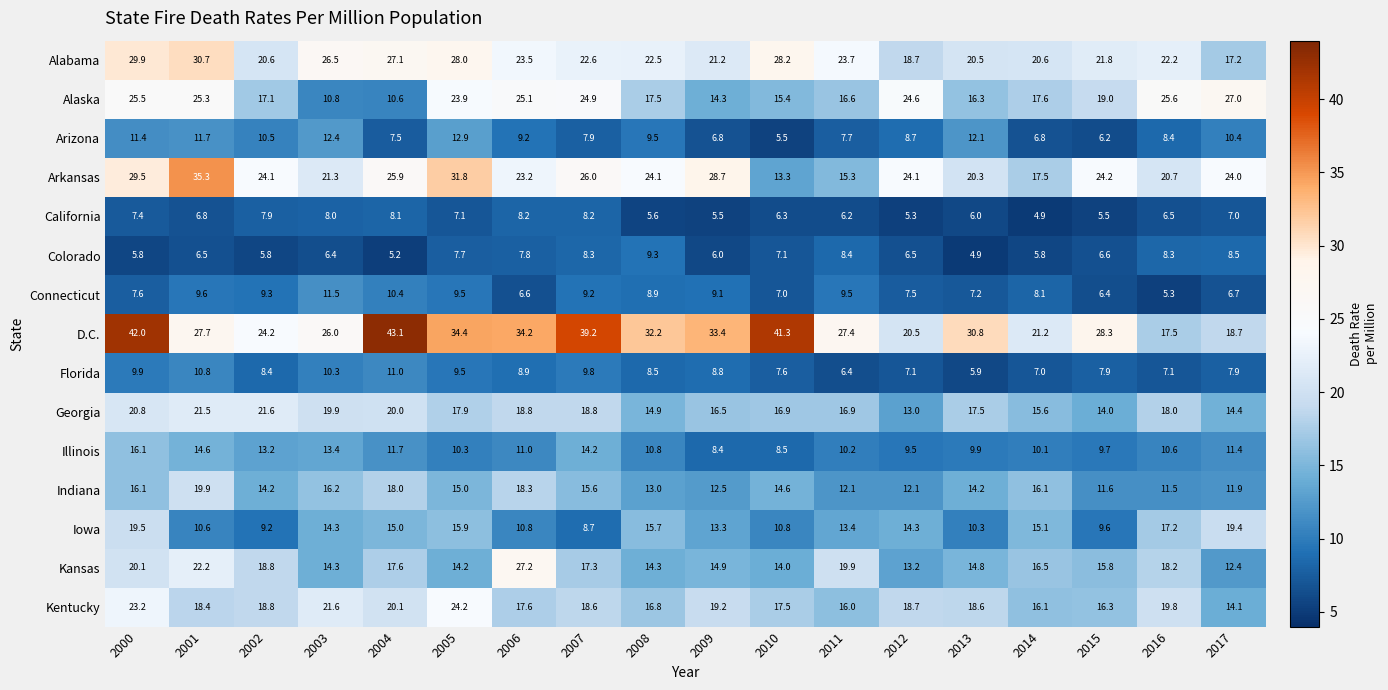

Where does the Kansas series first go above 16?

2000